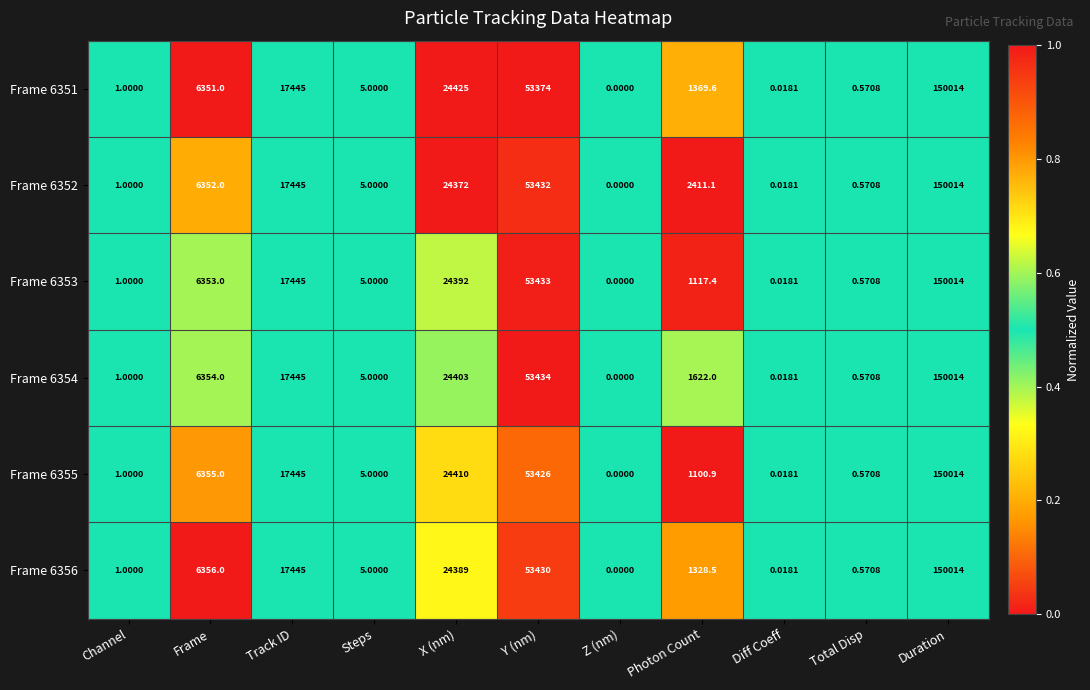

Is the value of Frame 6356 at Photon Count greater than the value of Frame 6353 at Steps?

Yes